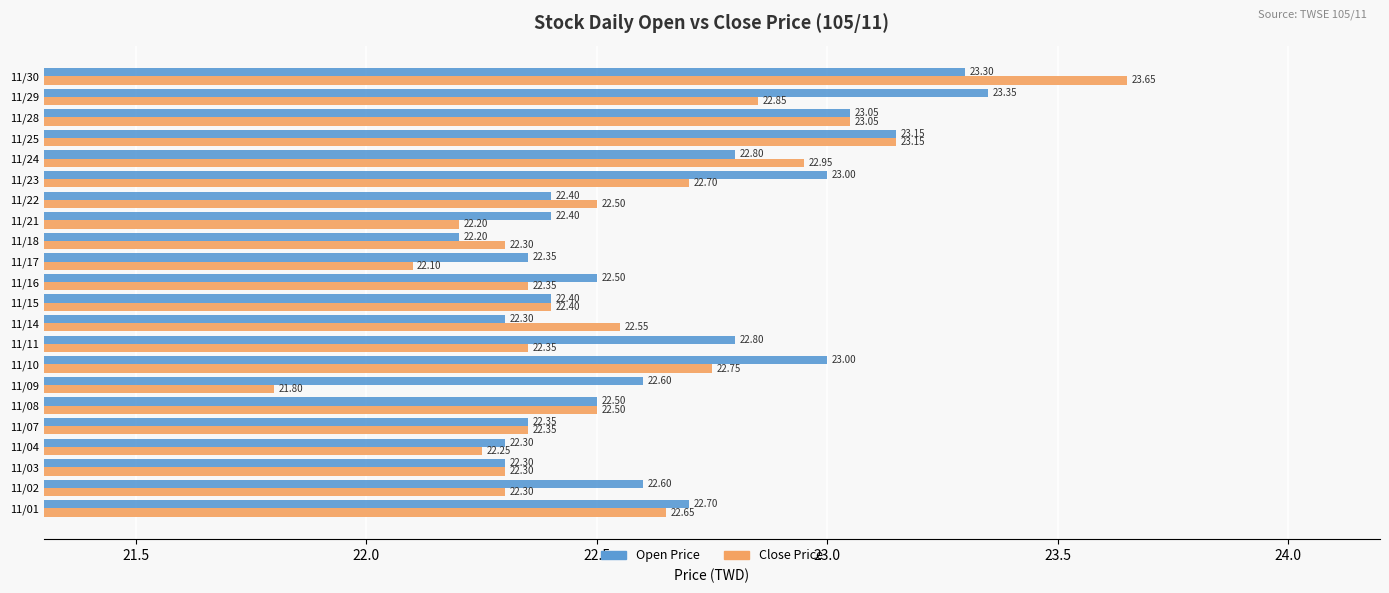

What are all the series names shown in the legend?

Open Price, Close Price